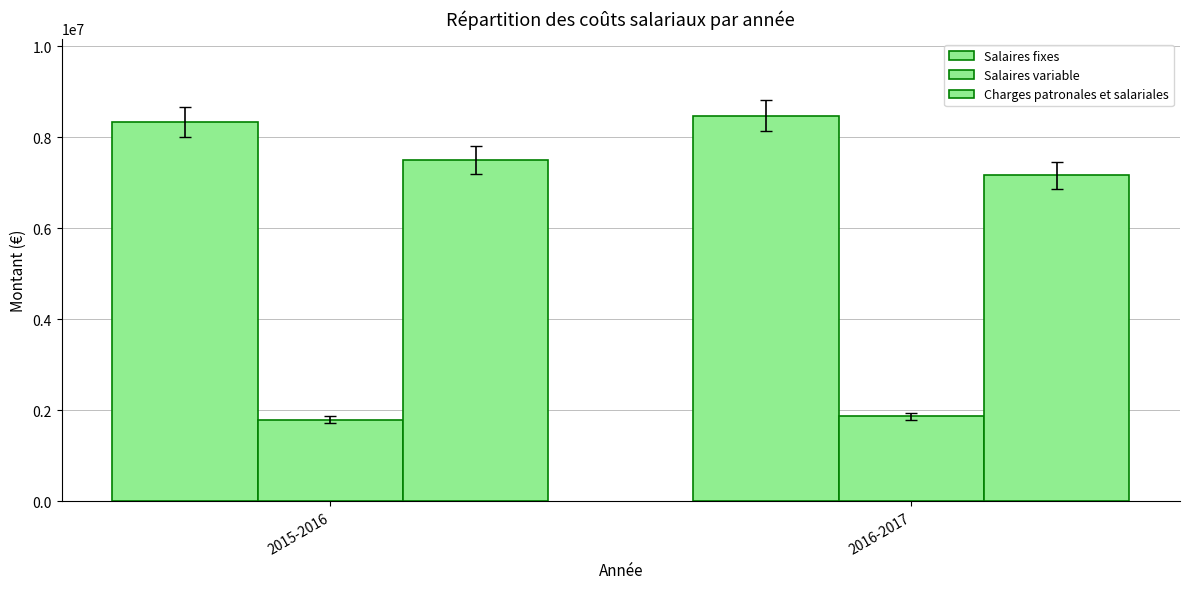

Count the number of categories in the chart.

2